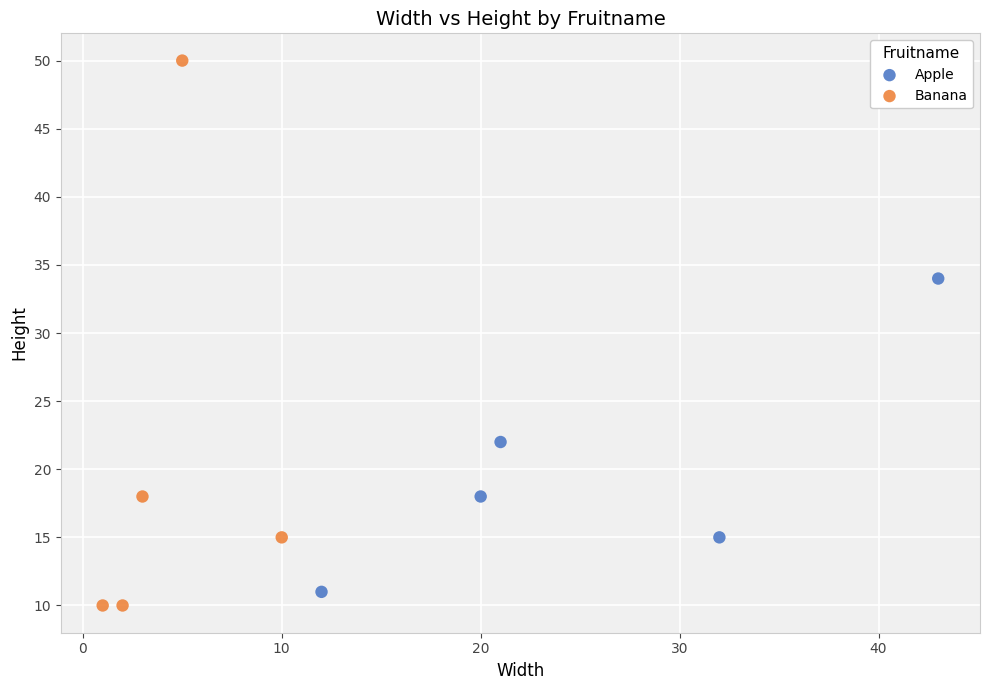

Which series reaches the maximum Y coordinate?

Banana